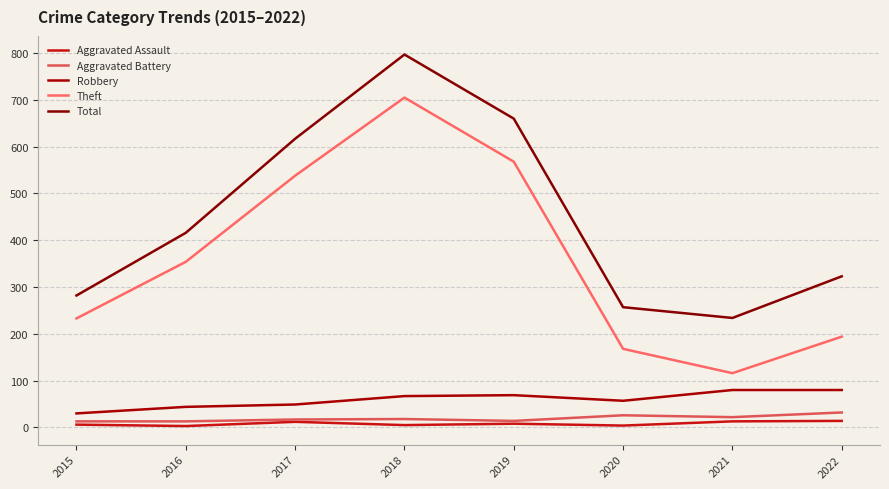

True or false: Robbery and Aggravated Assault intersect in this chart.

False